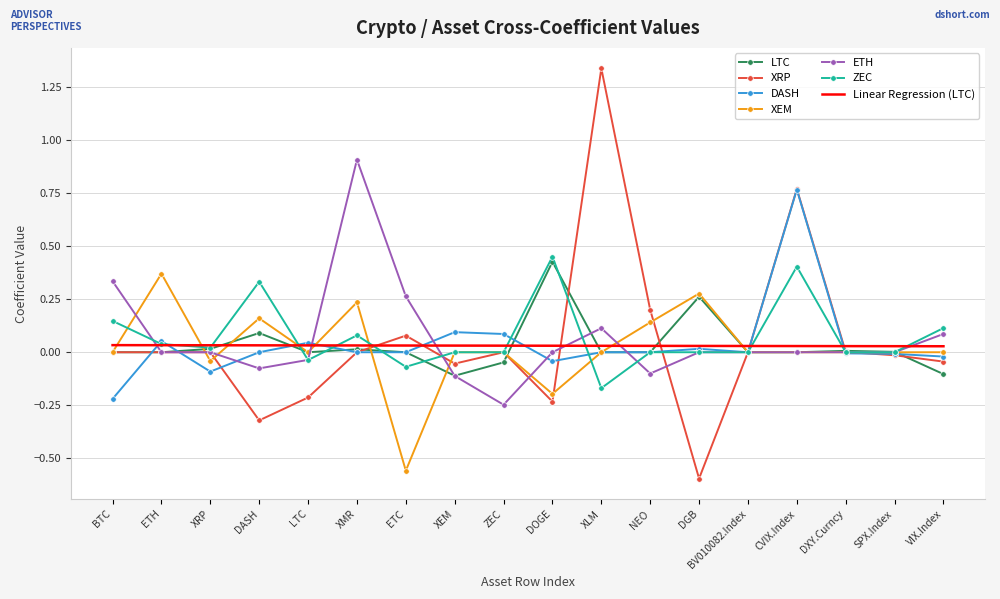

Which category has the highest value in the DASH series?

CVIX.Index